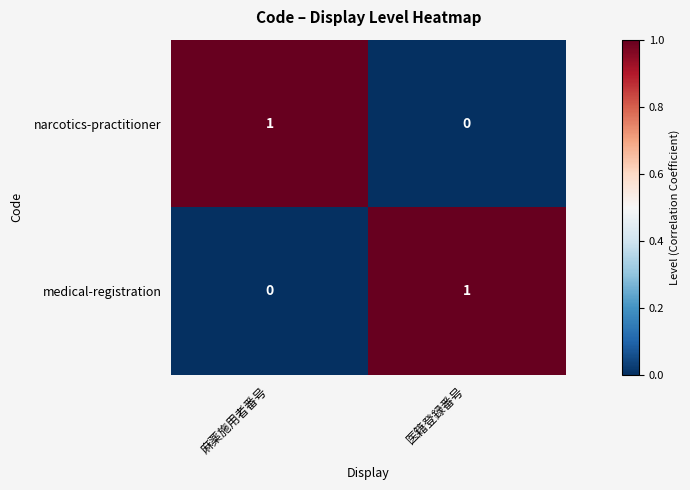

Where is narcotics-practitioner nearest to the value 0?

医籍登録番号